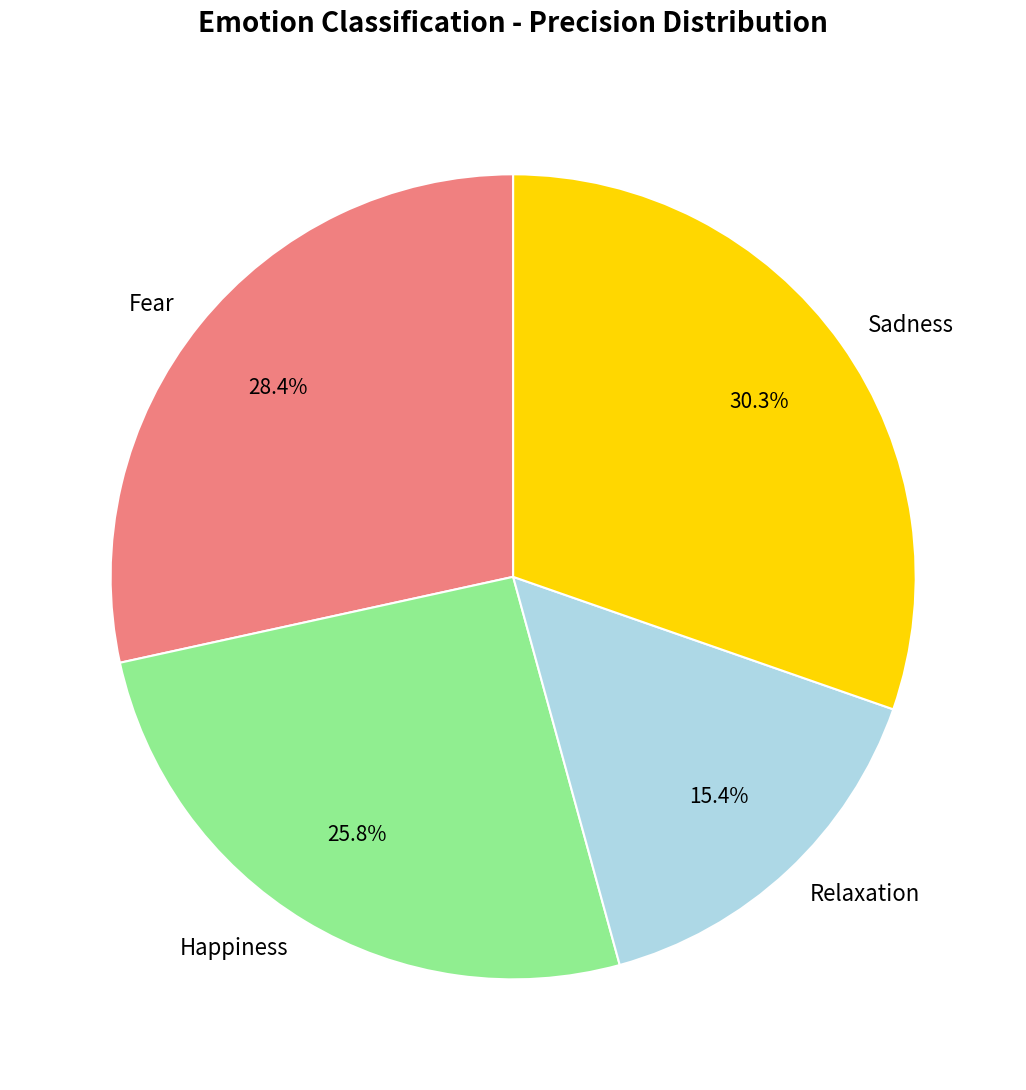

Which slice is the smallest?

Relaxation